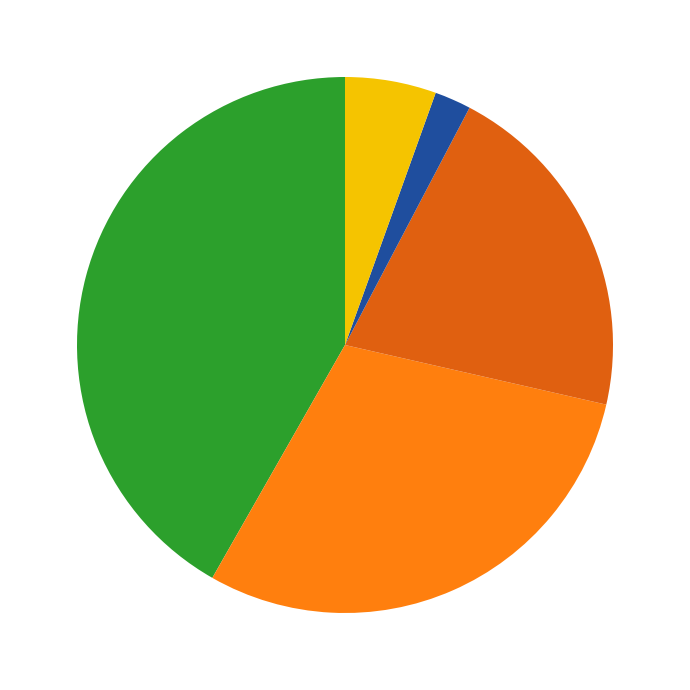

Is there any slice that represents more than half of the pie?

No